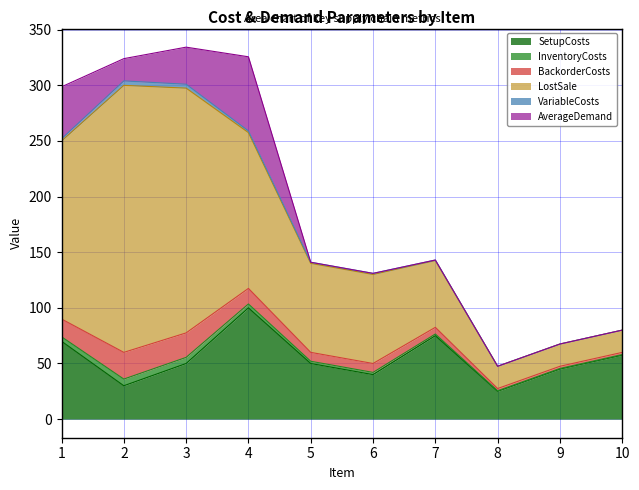

What is the spread (max minus min) of values at 2?

236.0